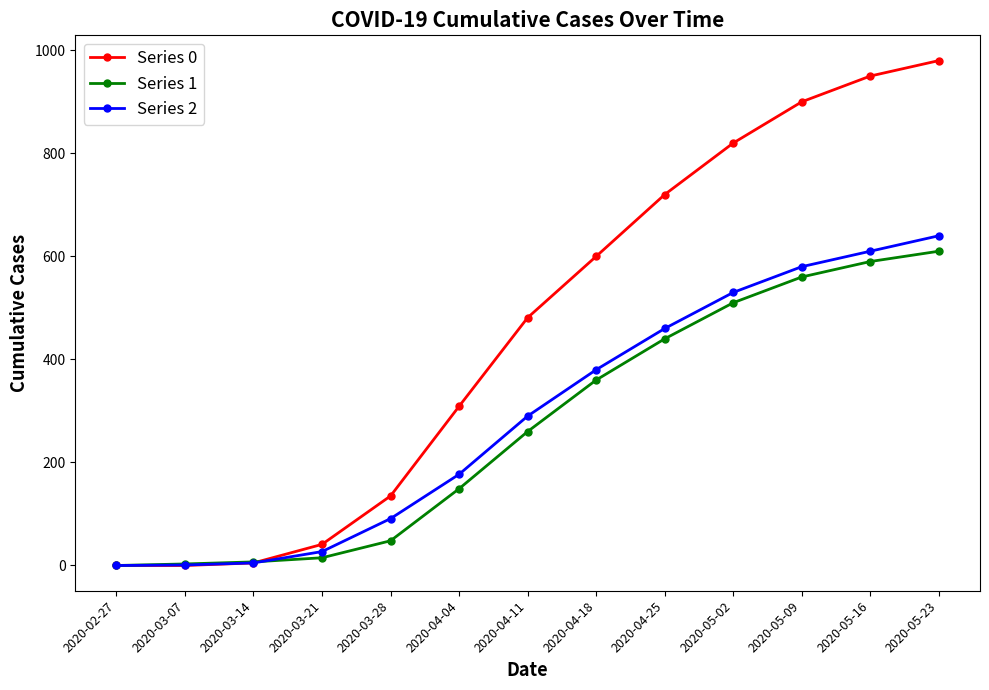

At how many categories does at least one series exceed 117?

9